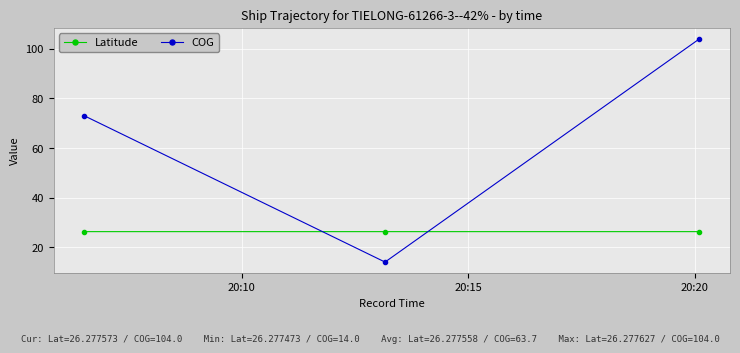

What is the lowest value of the COG series?

14.0